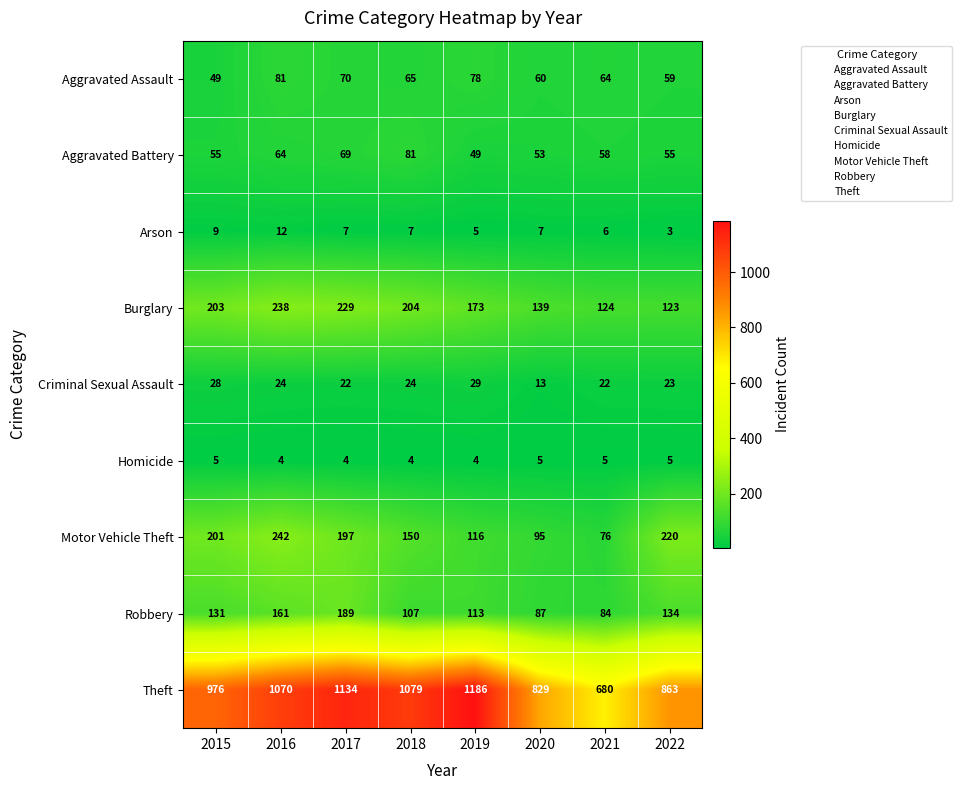

What is the difference between the highest and lowest values at 2022?

860